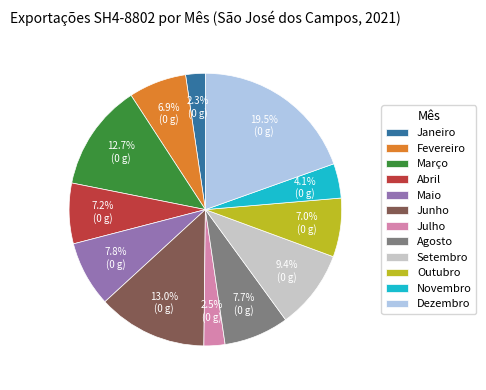

Which slice is the largest?

Dezembro